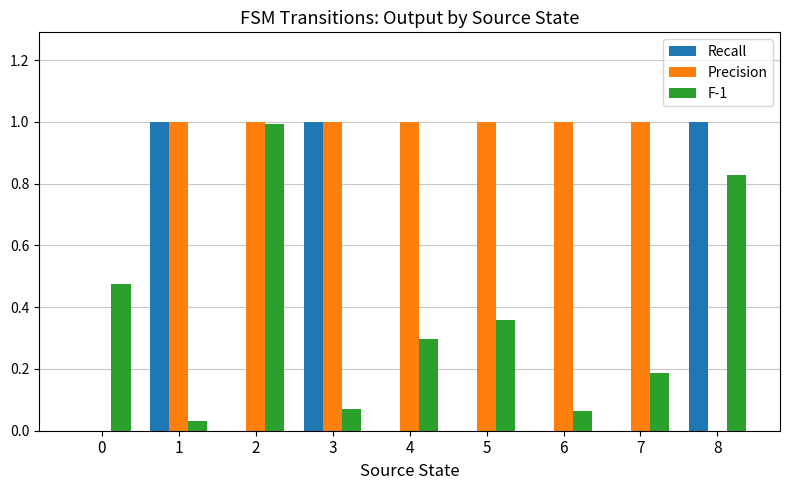

Between 0 and 8, which series saw the biggest shift?

Recall